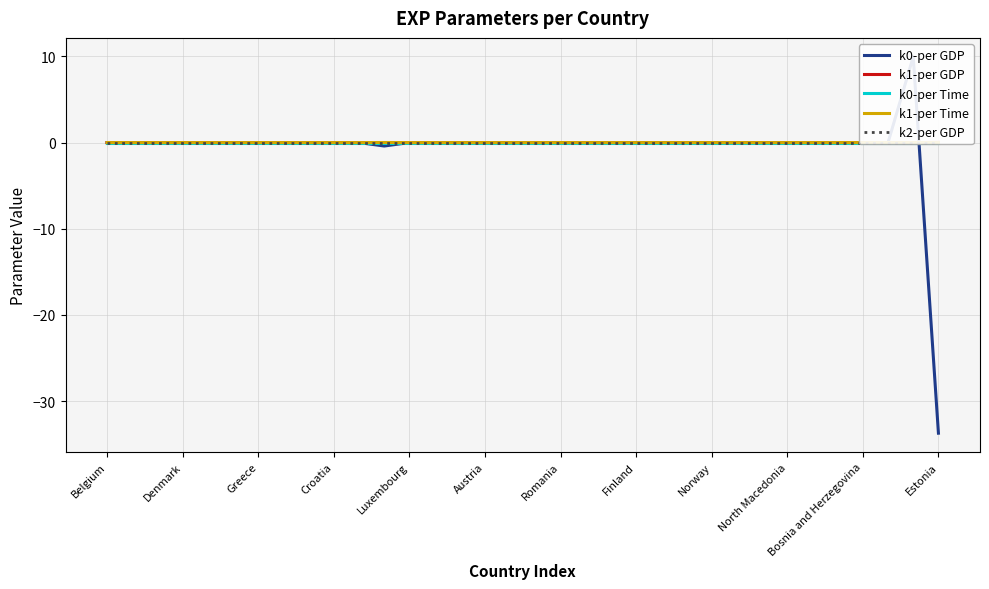

Reading left to right, transcribe all the data shown in this chart.

k0-per GDP: 0.0	0.0	0.0	0.0	0.0	0.0	0.0	0.0	0.0	0.0	0.0	-0.4	0.0	0.0	0.0	0.0	0.0	0.0	0.0	0.0	0.0	0.0	0.0	0.0	0.0	0.0	0.0	0.0	0.0	0.0	0.0	0.0	10.0	-33.7
k1-per GDP: 0.0	0.0	0.0	0.0	0.0	0.0	0.0	0.0	0.0	0.0	0.0	0.0	0.0	0.0	0.0	0.0	0.0	0.0	0.0	0.0	0.0	0.0	0.0	0.0	0.0	0.0	0.0	0.0	0.0	0.0	0.0	0.0	-0.0	0.0
k0-per Time: 0.0	0.0	0.0	0.0	0.0	0.0	0.0	0.0	0.0	0.0	0.0	0.0	0.0	0.0	0.0	0.0	0.0	0.0	0.0	0.0	0.0	0.0	0.0	0.0	0.0	0.0	0.0	0.0	0.0	0.0	0.0	0.0	0.0	0.0
k1-per Time: 0.0	0.0	0.0	0.0	0.0	0.0	0.0	0.0	0.0	0.0	0.0	0.0	0.0	0.0	0.0	0.0	0.0	0.0	0.0	0.0	0.0	0.0	0.0	0.0	0.0	0.0	0.0	0.0	0.0	0.0	0.0	0.0	0.0	0.0
k2-per GDP: 0.0	0.0	0.0	0.0	0.0	0.0	0.0	0.0	0.0	0.0	0.0	0.0	0.0	0.0	0.0	0.0	0.0	0.0	0.0	0.0	0.0	0.0	0.0	0.0	0.0	0.0	0.0	0.0	0.0	0.0	0.0	0.0	0.0	0.0